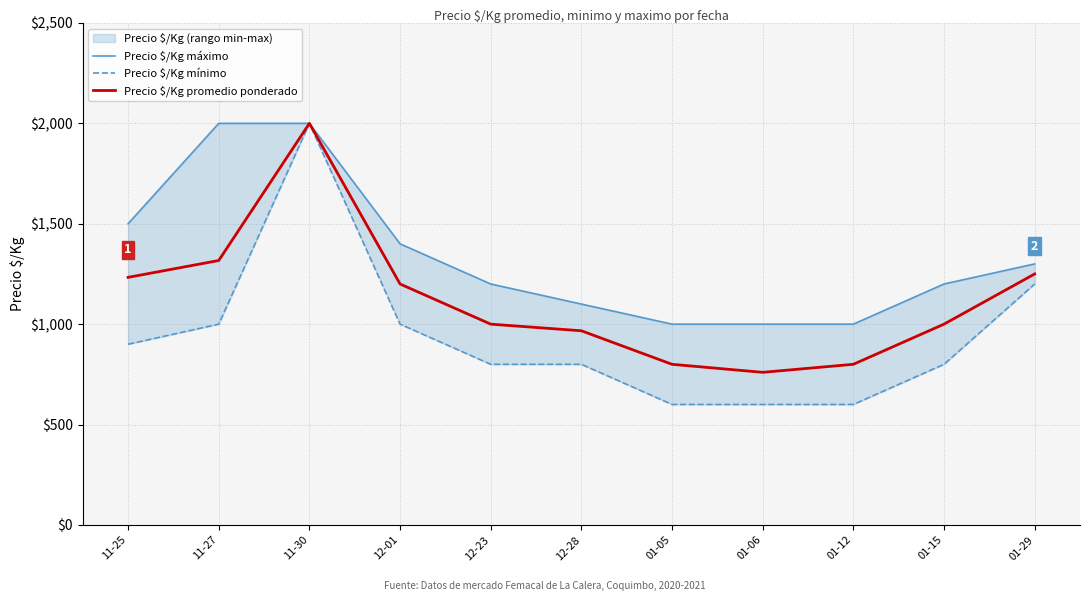

True or false: Precio $/Kg máximo has more than 1 interior local peaks.

False